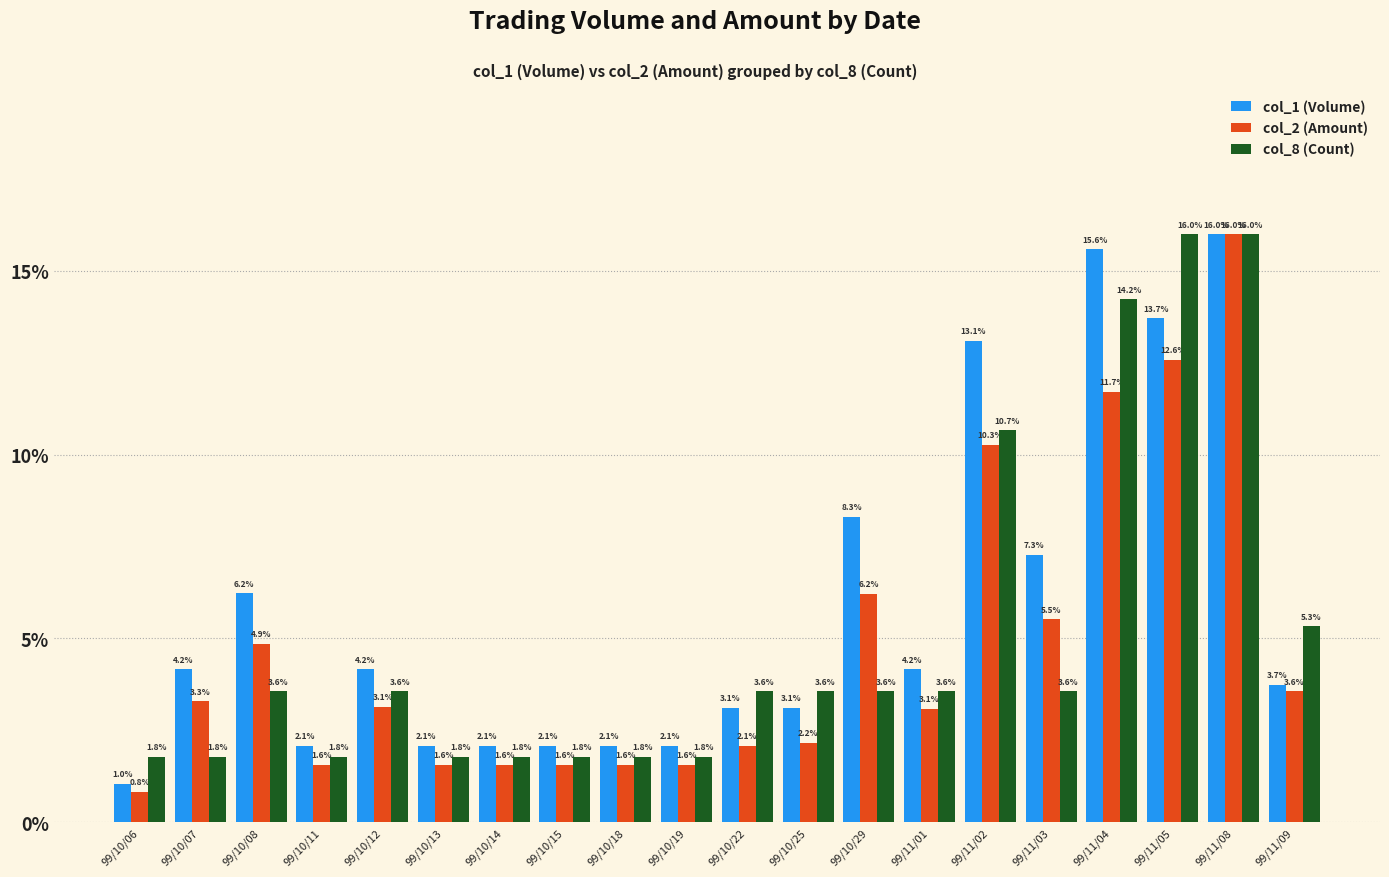

What is the label of the 18th bar from the left?

99/11/05